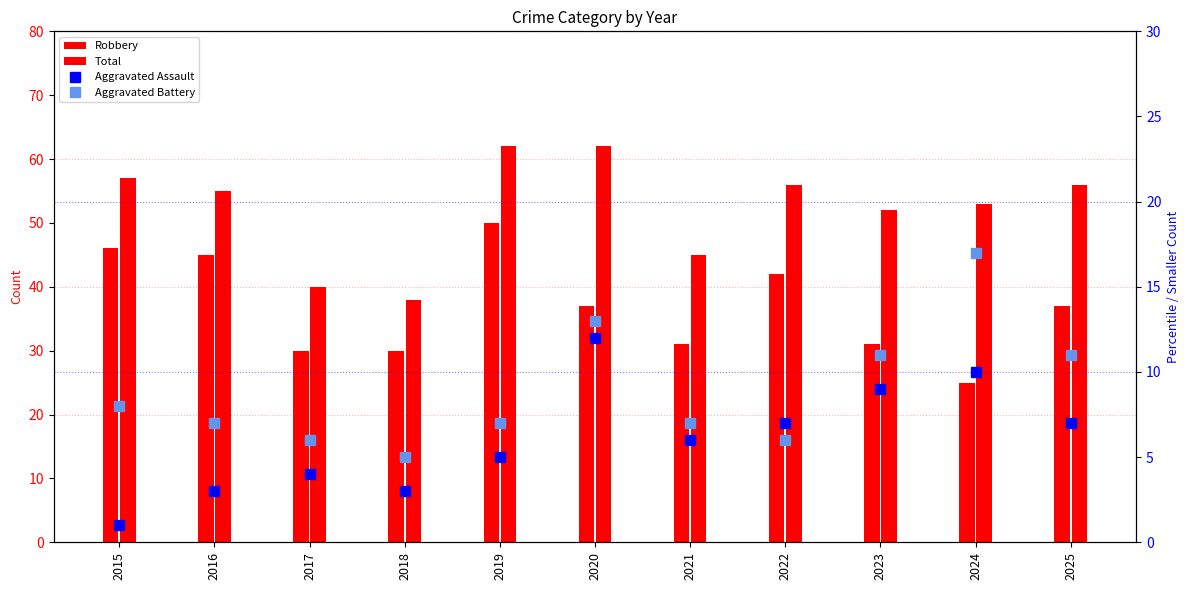

What is the difference between the maximum and second lowest values in the Aggravated Battery series?

11